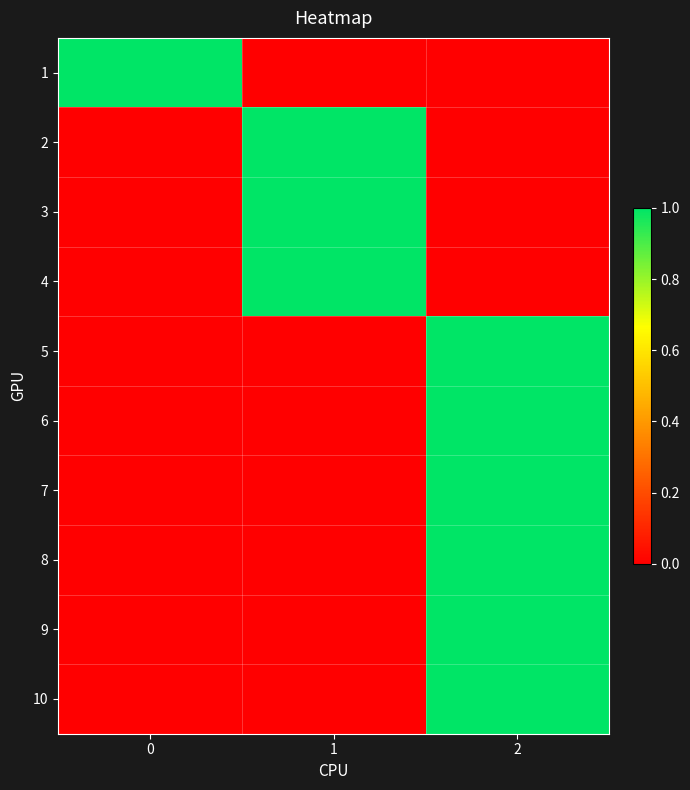

How many categories are shown in the chart?

3